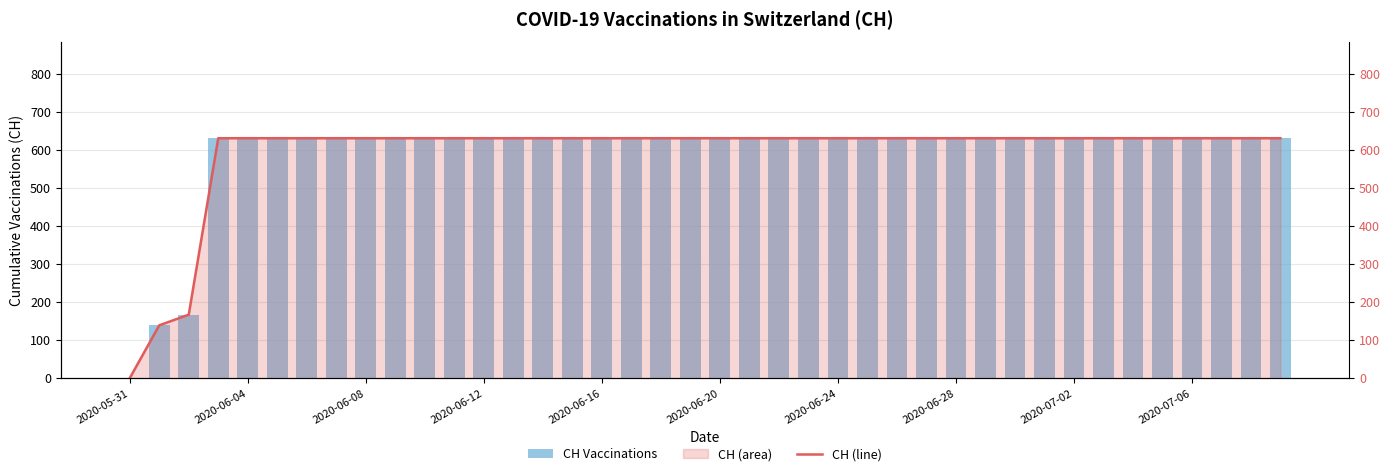

How many groups of bars are there?

40